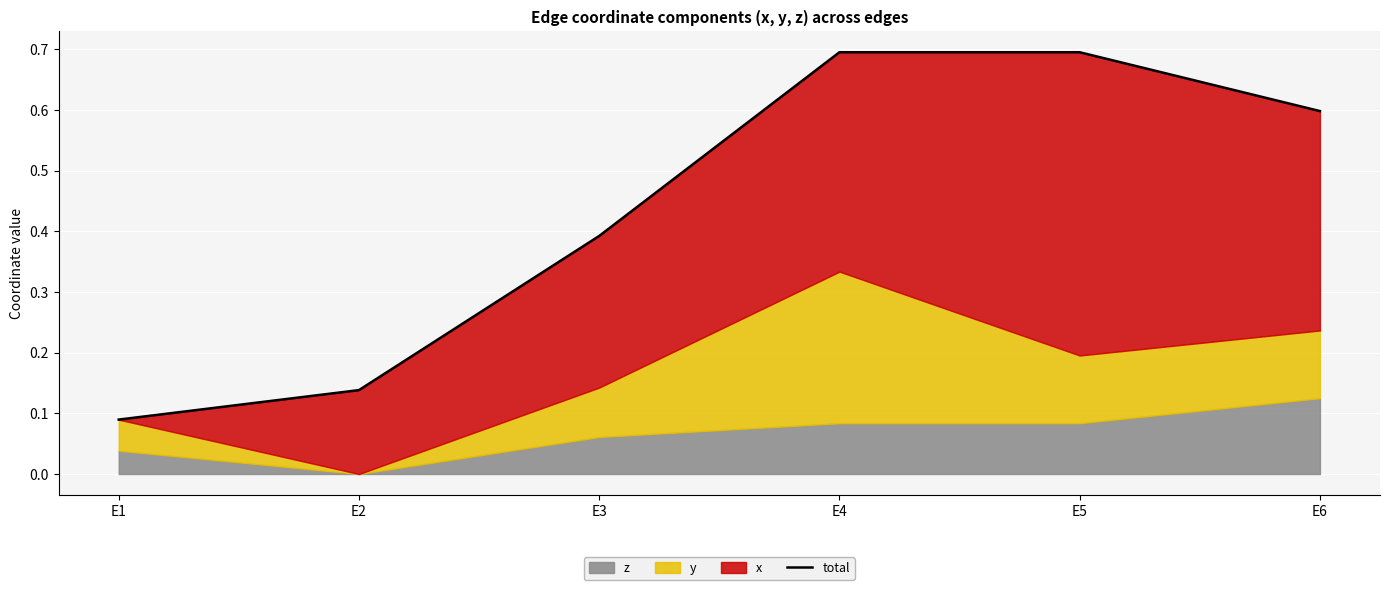

What is the difference between the maximum and minimum values?

0.6